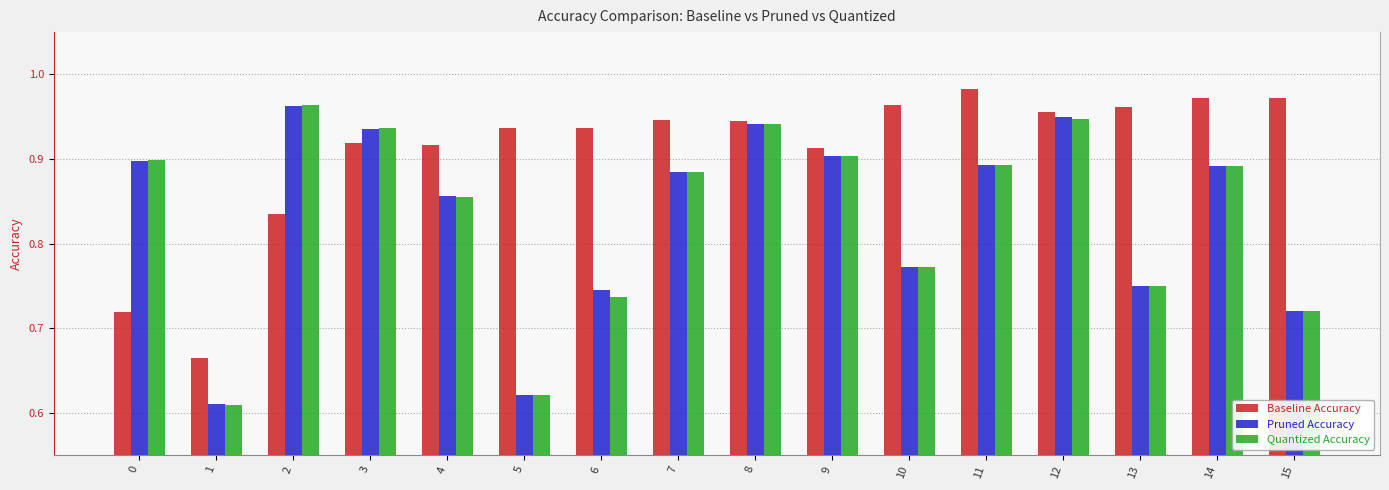

Which category has the lowest value across all series?

1